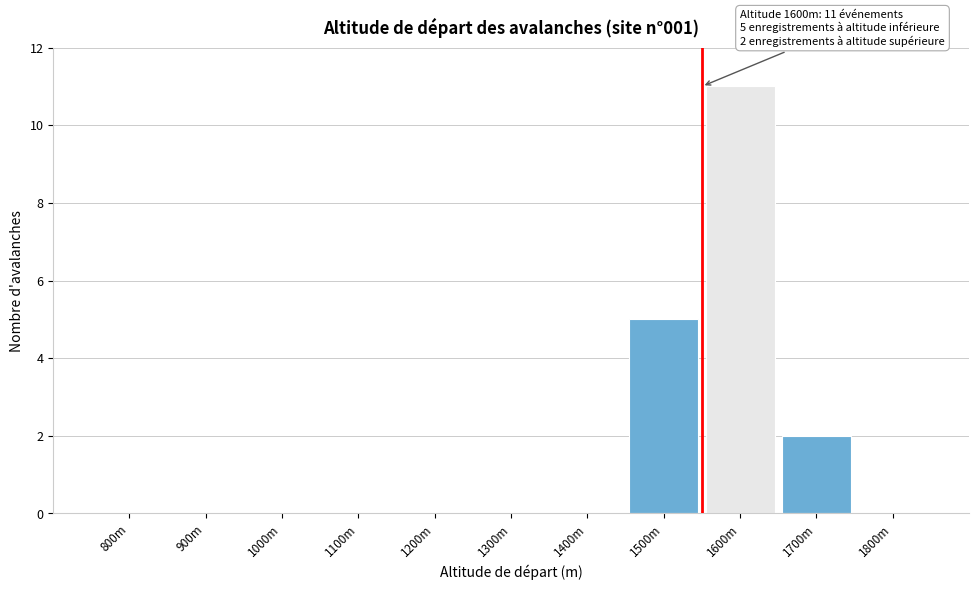

Reading left to right, list all the values displayed in this chart.

800m=0	900m=0	1000m=0	1100m=0	1200m=0	1300m=0	1400m=0	1500m=5	1600m=11	1700m=2	1800m=0